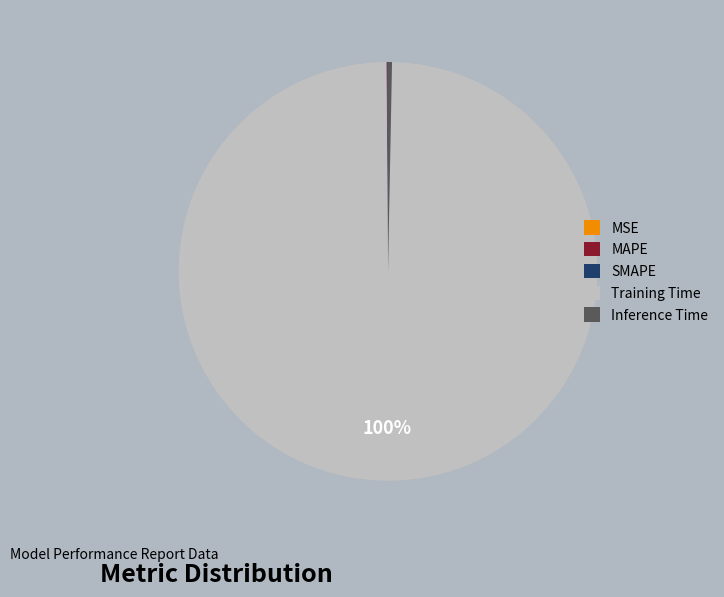

What is the largest slice in the pie chart?

Training Time